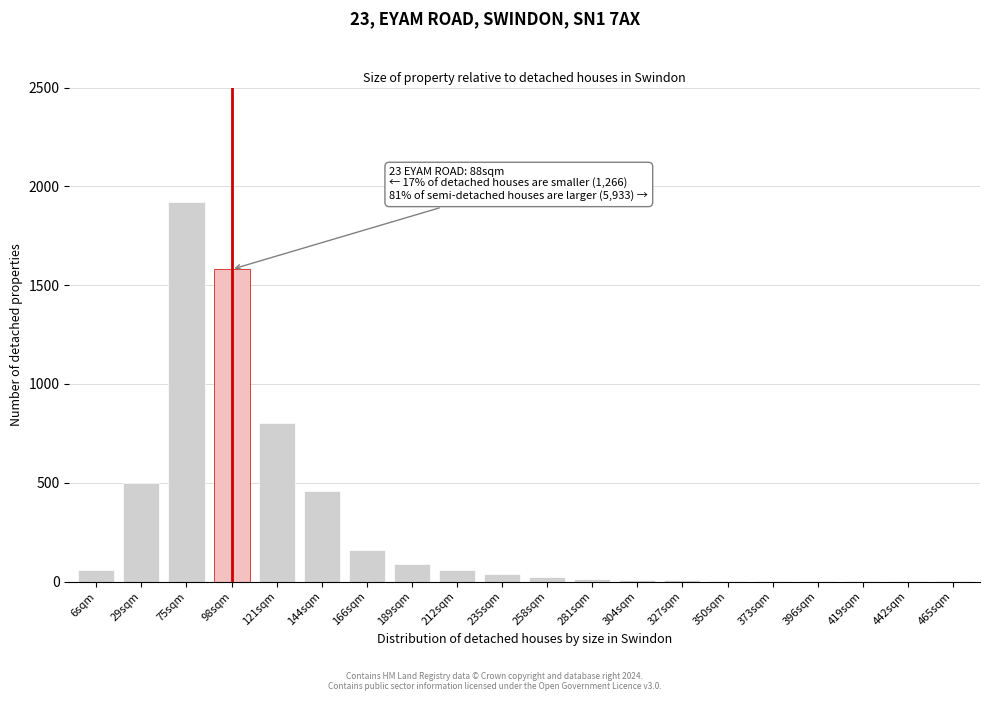

What is the sum of all values?

5745